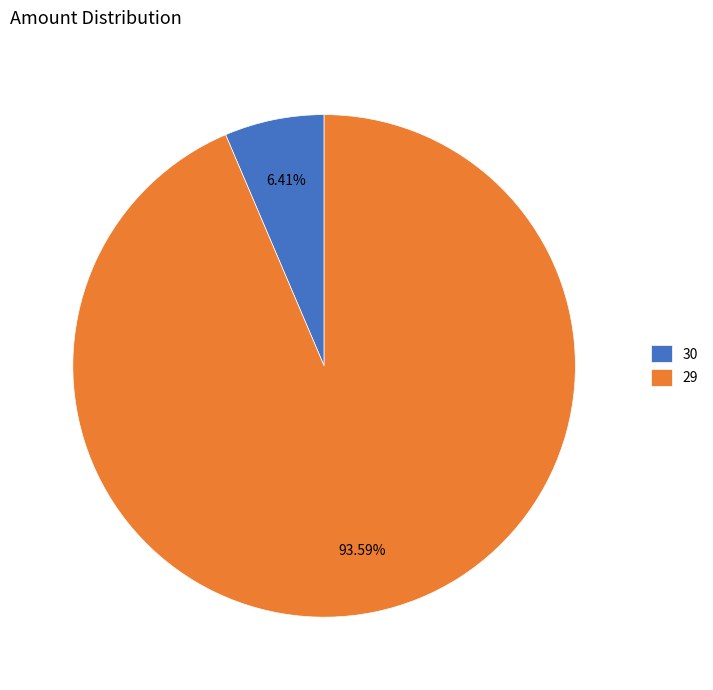

Count the number of slices in the pie.

2